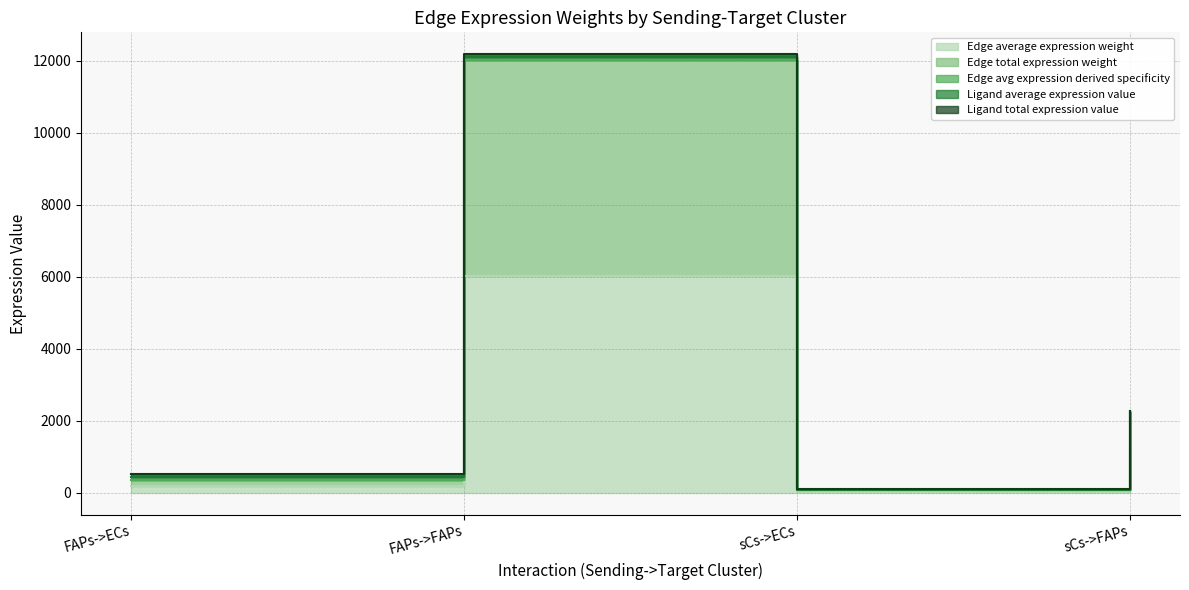

True or false: Edge average expression weight and Edge avg expression derived specificity cross at least once.

False